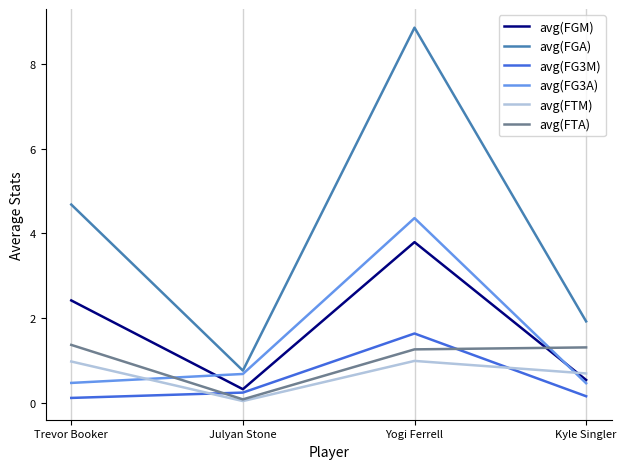

List the series in order of their peak value, highest first.

avg(FGA), avg(FG3A), avg(FGM), avg(FG3M), avg(FTA), avg(FTM)